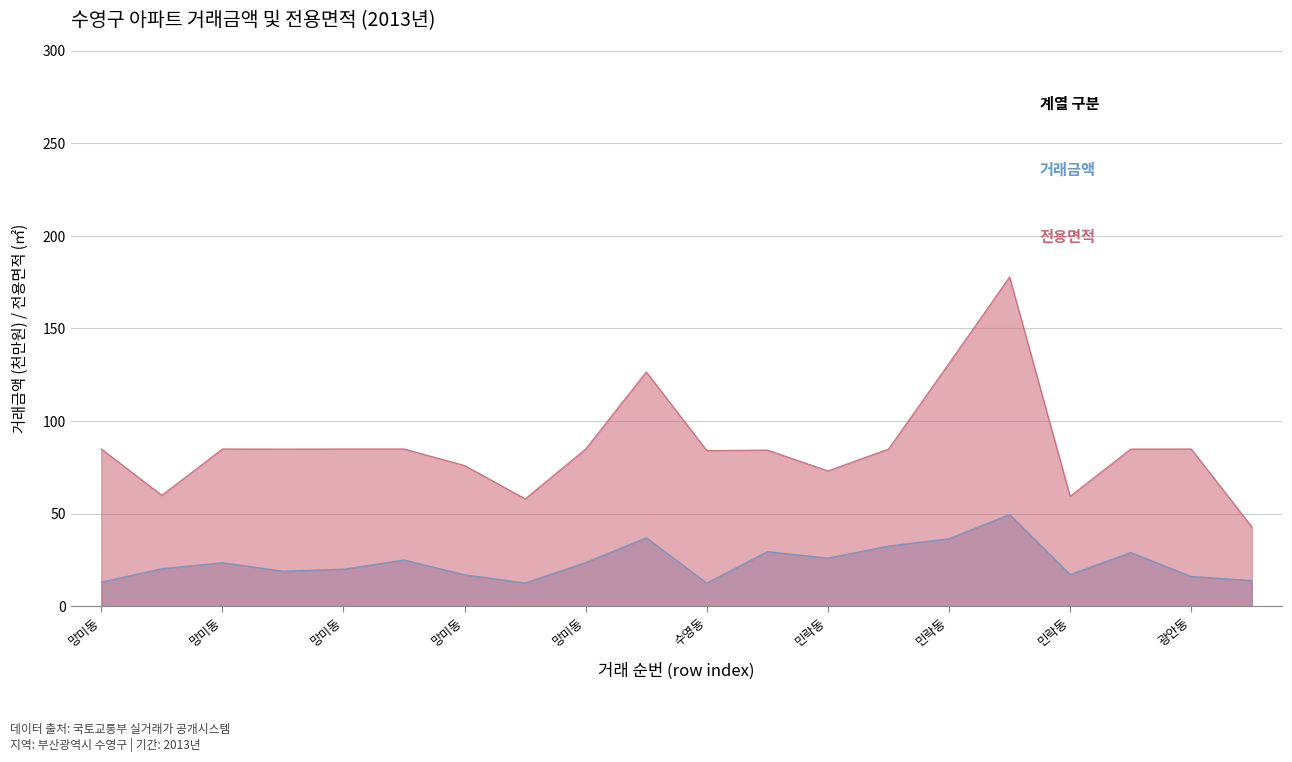

What is the average value of the 전용면적 series?

86.9